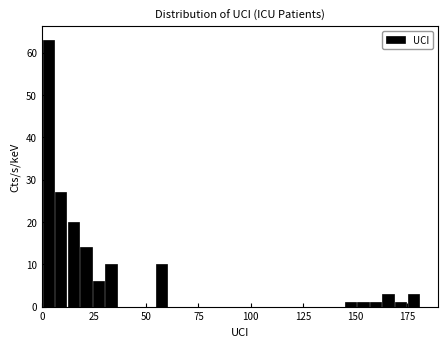

Around what value on the x-axis is the tallest bar? Give the approximate position of its centre, as read against the axis.

5